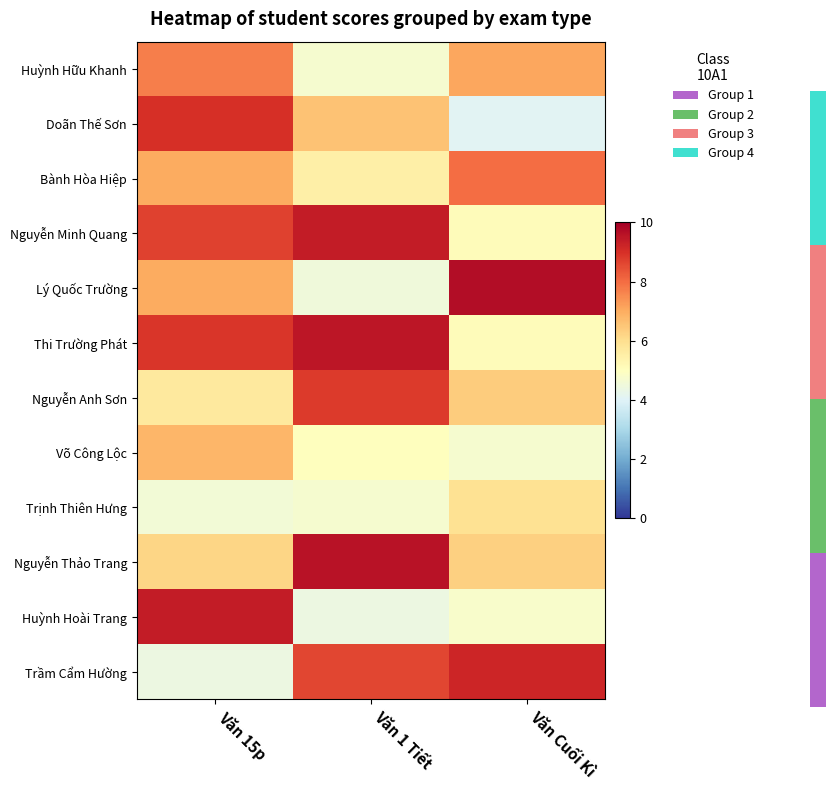

Rank the series at Văn 15p from lowest to highest value.

Trầm Cẩm Hường, Trịnh Thiên Hưng, Nguyễn Anh Sơn, Nguyễn Thảo Trang, Võ Công Lộc, Bành Hòa Hiệp, Lý Quốc Trường, Huỳnh Hữu Khanh, Nguyễn Minh Quang, Thi Trường Phát, Doãn Thế Sơn, Huỳnh Hoài Trang